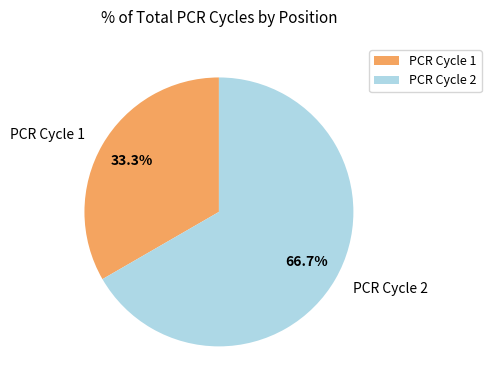

Which slice represents more than half of the pie?

PCR Cycle 2